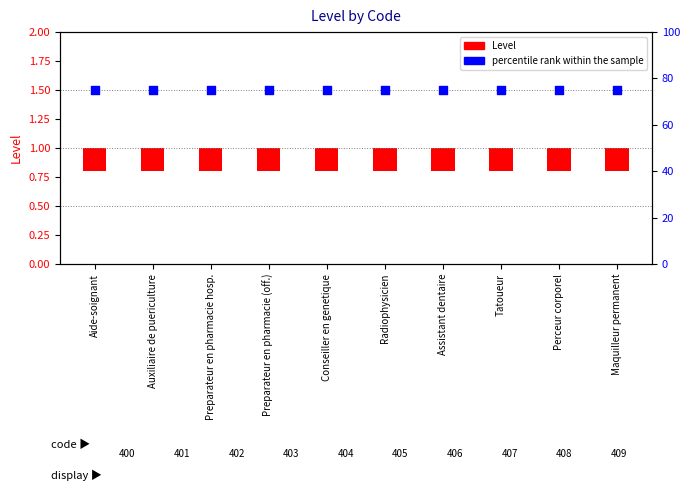

What are all the series names shown in the legend?

Level, percentile rank within the sample